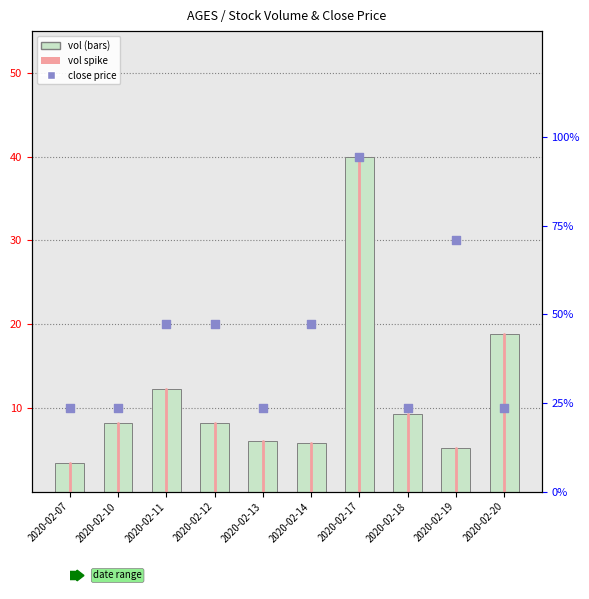

What is the total value across all series at 2020-02-17?

80.0